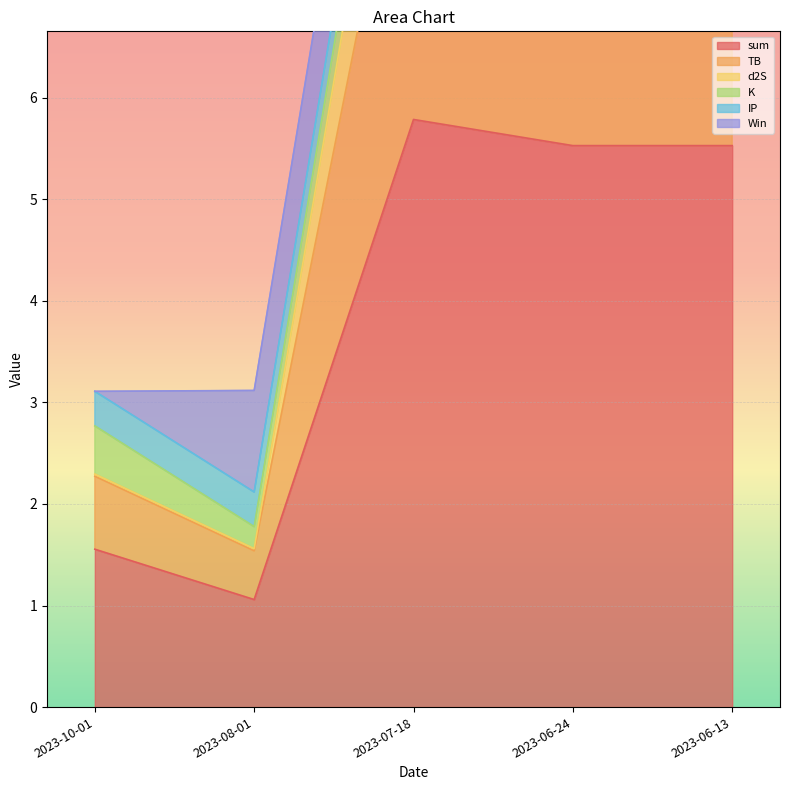

Which has a higher value, 2023-06-24 or 2023-07-18?

2023-07-18